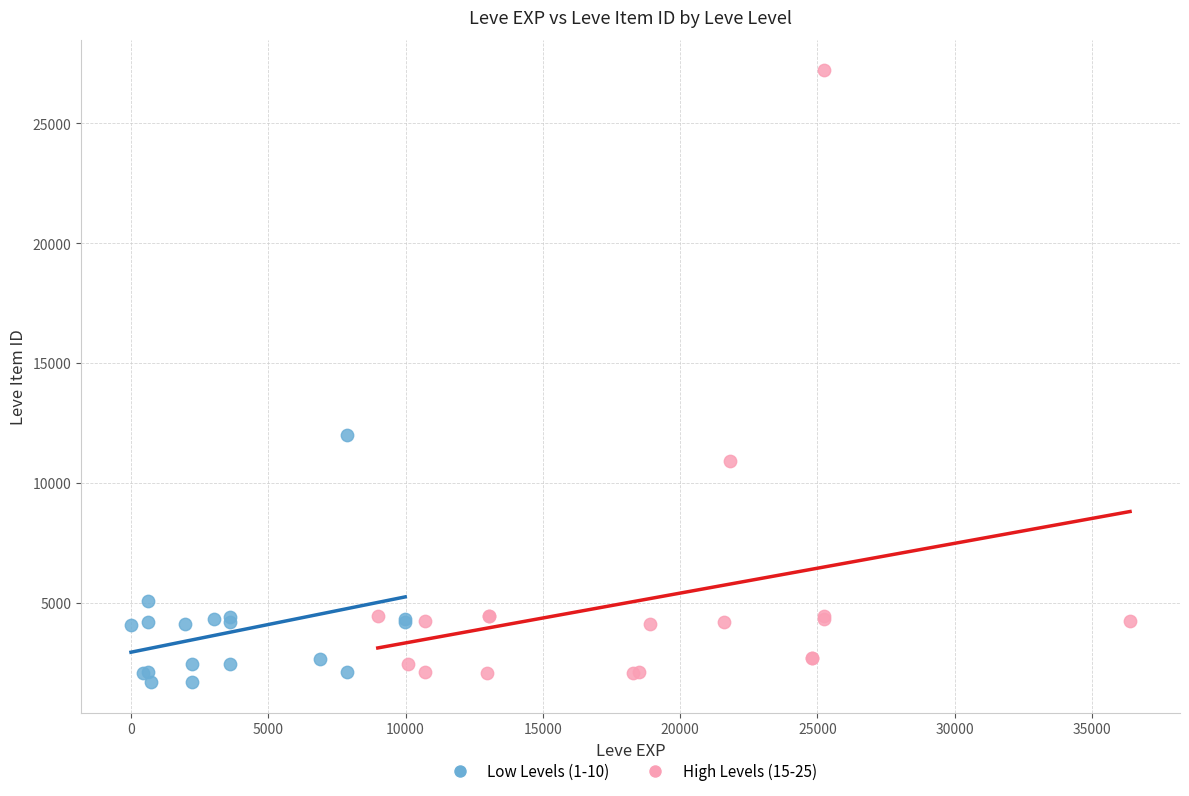

Which series reaches the maximum Y coordinate?

High Levels (15-25)